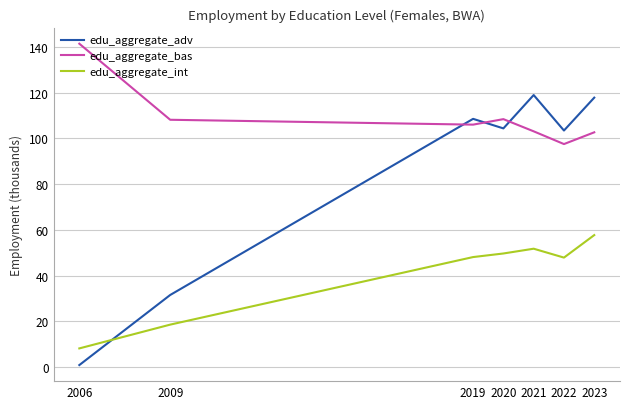

Which category has the lowest value in the edu_aggregate_bas series?

2022